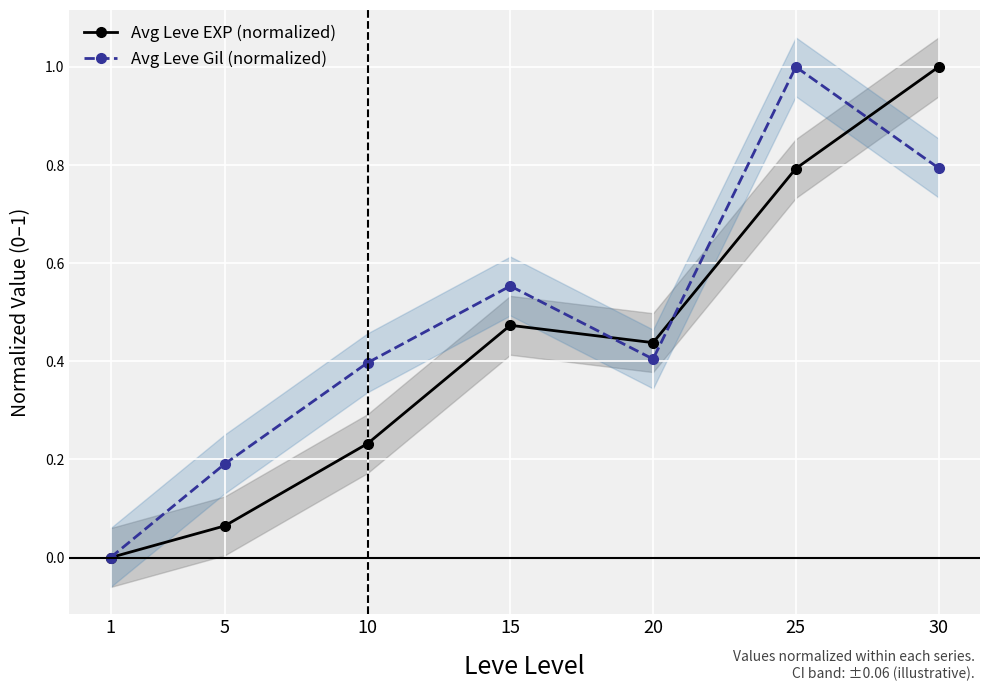

Which label corresponds to the largest value in the chart?

30